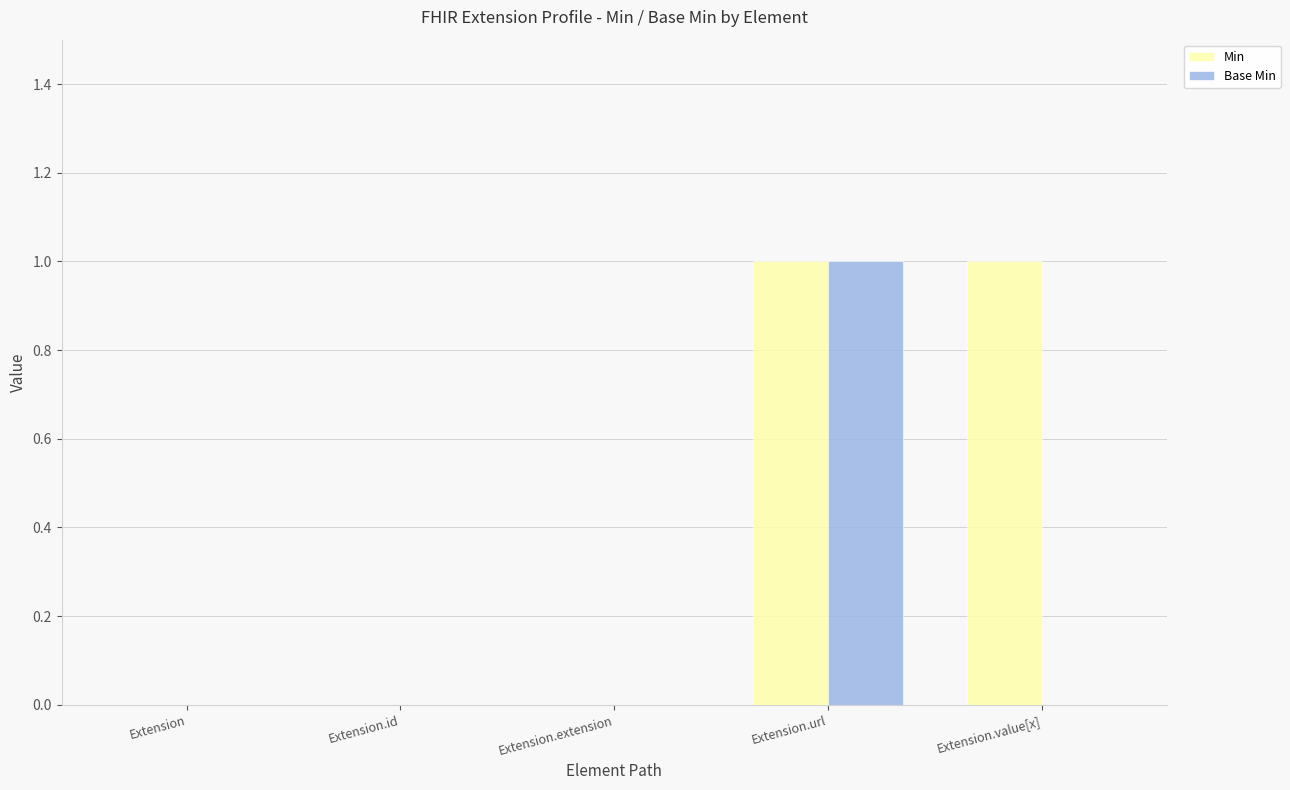

At which category is the sum across all series the highest?

Extension.url